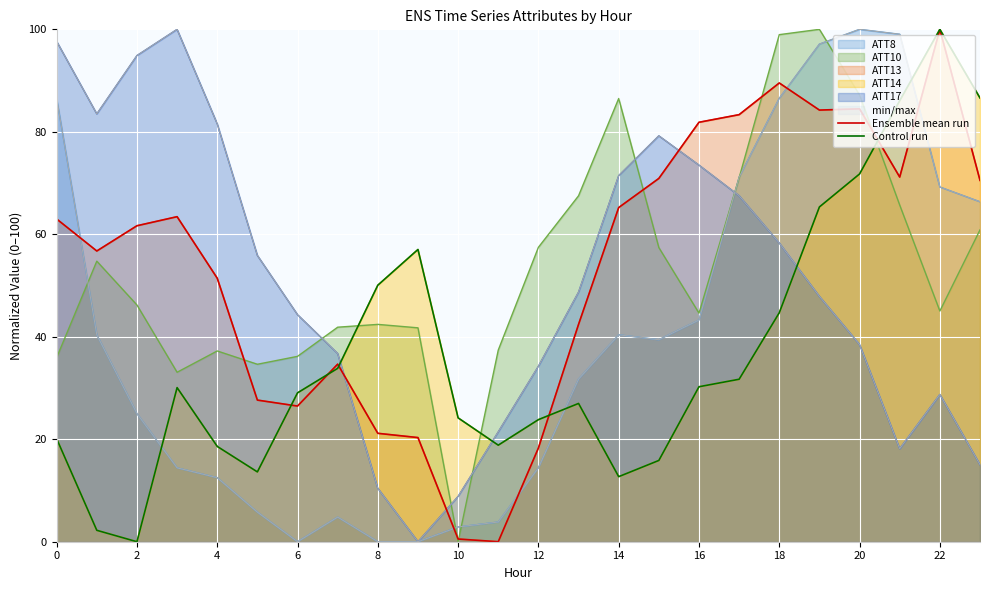

What is the maximum value for Control run?

100.0